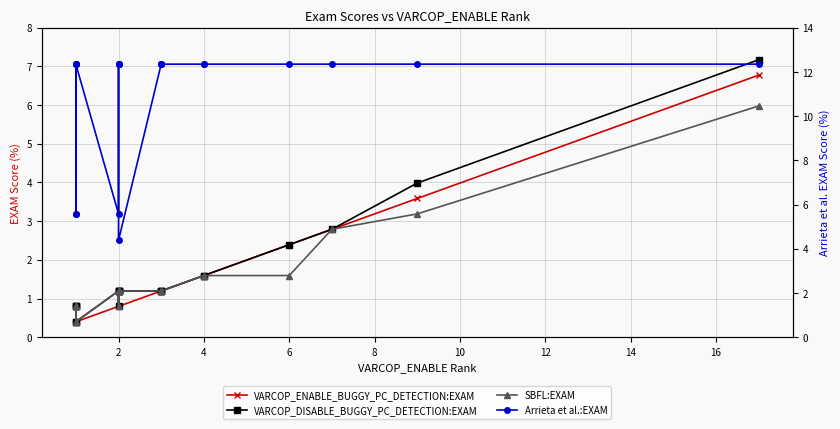

True or false: VARCOP_ENABLE_BUGGY_PC_DETECTION:EXAM has more than 0 points higher than both neighbors.

False